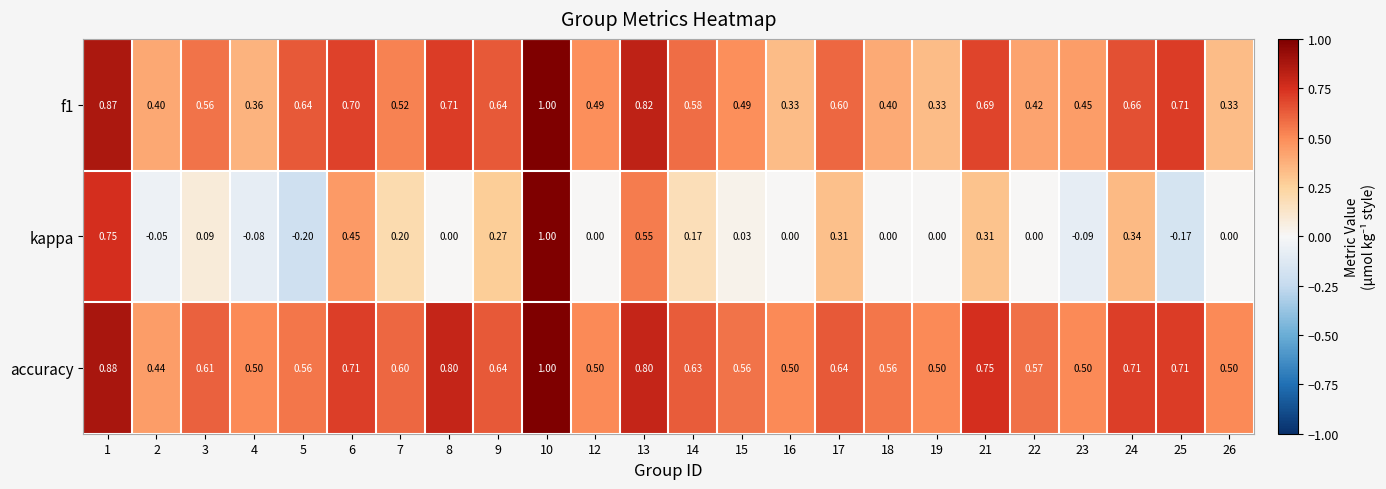

Which series changed the most between 24 and 26?

kappa